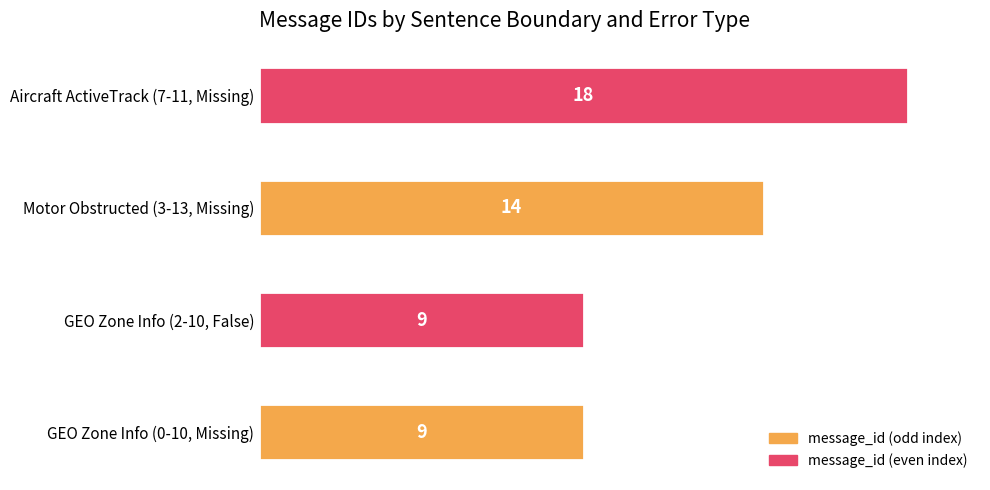

Reading bottom to top, extract all data points from this chart.

GEO Zone Info (0-10, Missing)=9	GEO Zone Info (2-10, False)=9	Motor Obstructed (3-13, Missing)=14	Aircraft ActiveTrack (7-11, Missing)=18